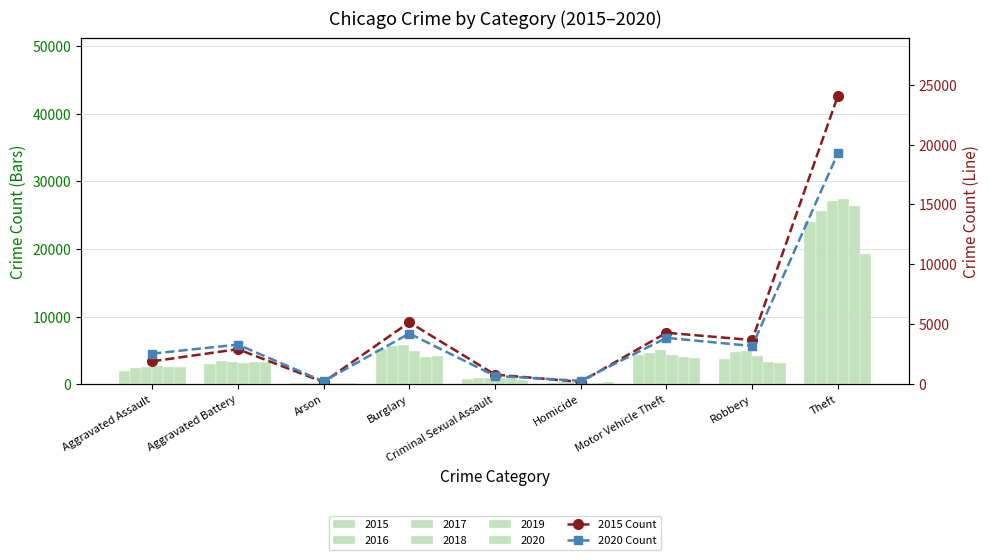

What is the difference between the maximum and second lowest values in the 2020 Count series?

18994